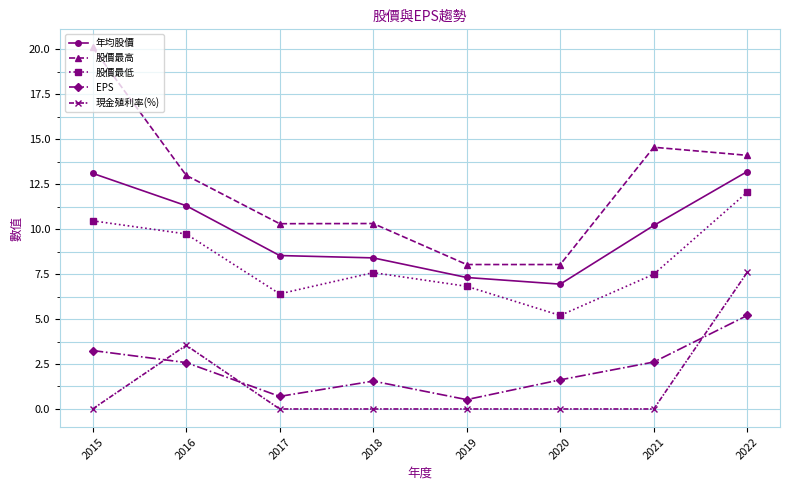

What is the sum of all 年均股價 values?

79.0